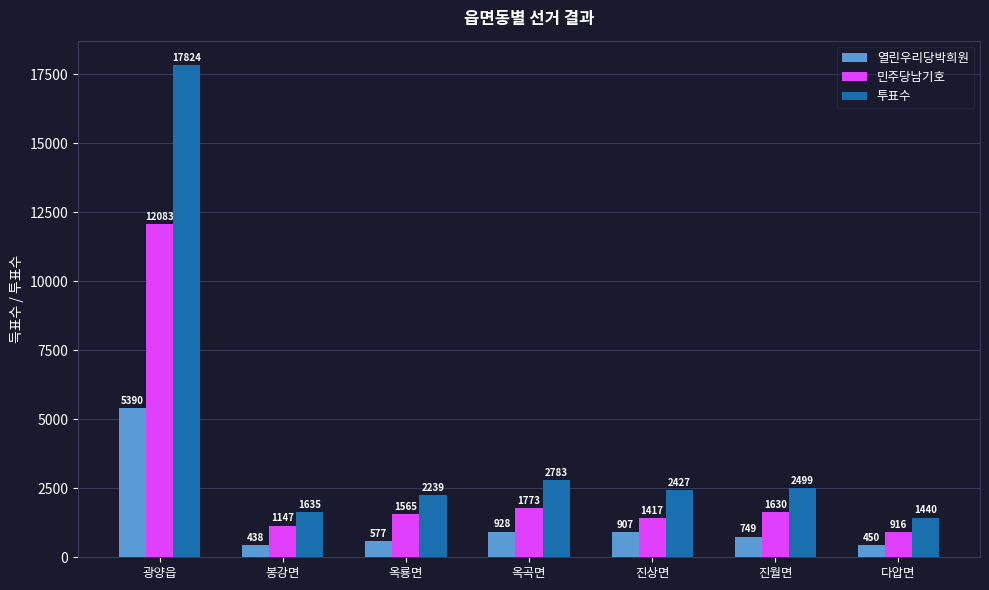

What is the sum of all 민주당남기호 values?

20531